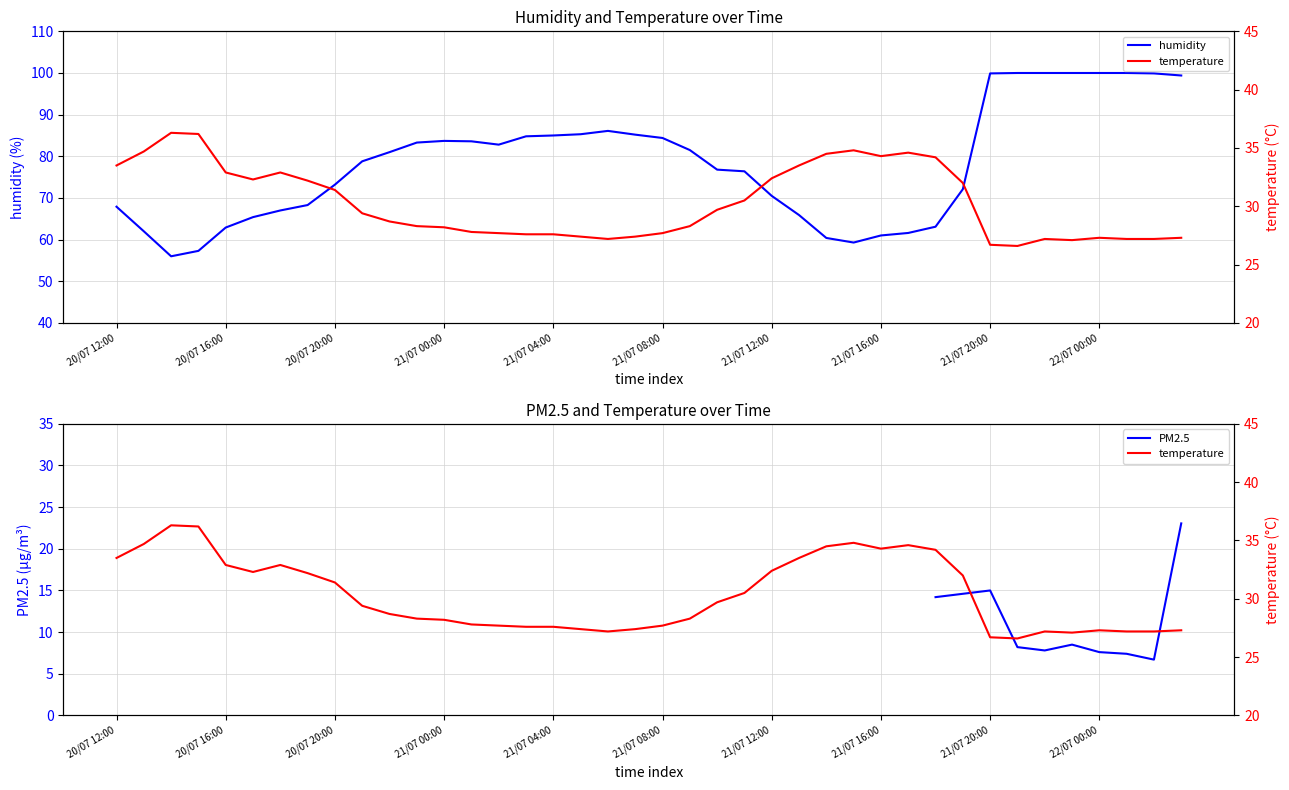

What are all the series names shown in the legend?

humidity, PM2.5, temperature